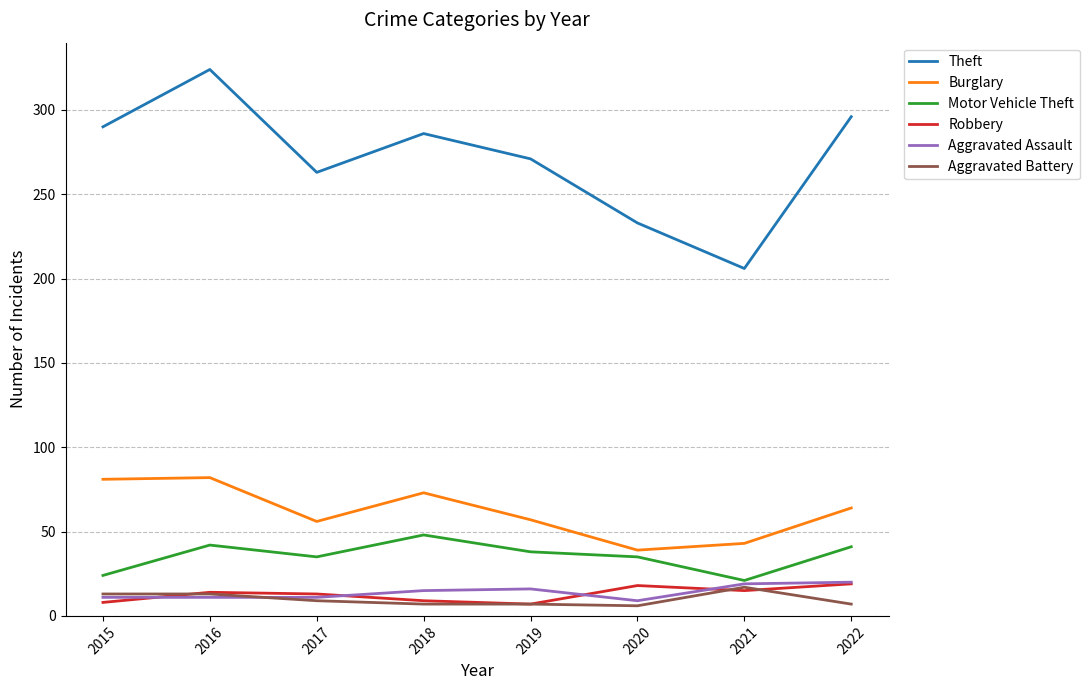

Where is the first local minimum for Theft?

2017